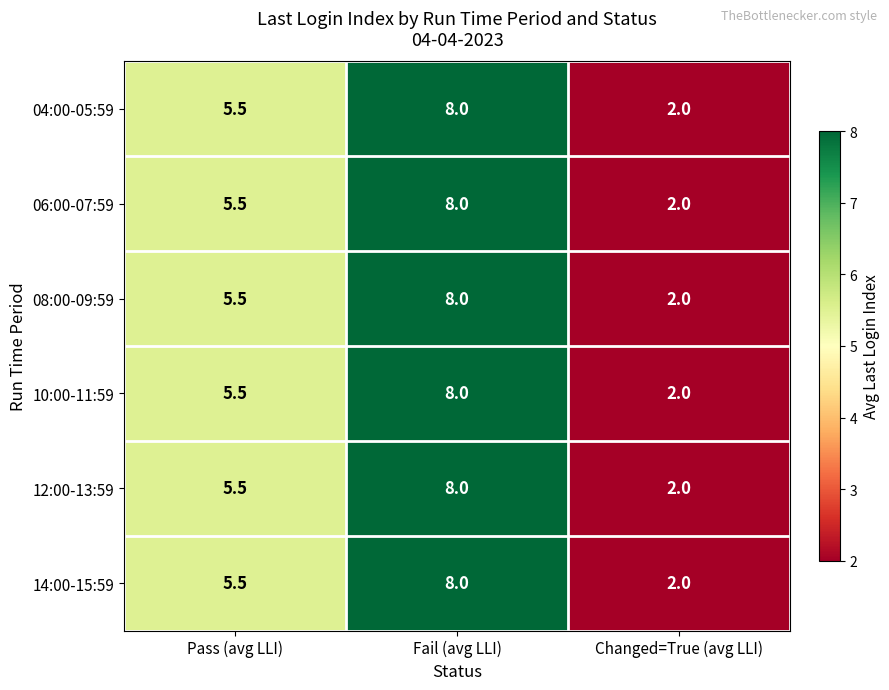

True or false: 08:00-09:59 has a value of 2.0 at Changed=True (avg LLI).

True